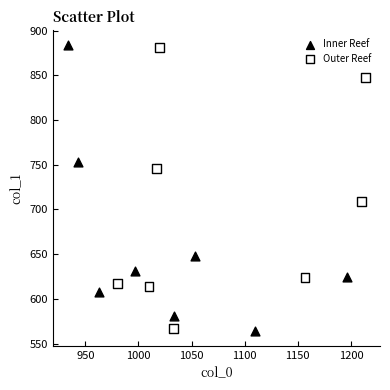

What are all the series names shown in the legend?

Inner Reef, Outer Reef